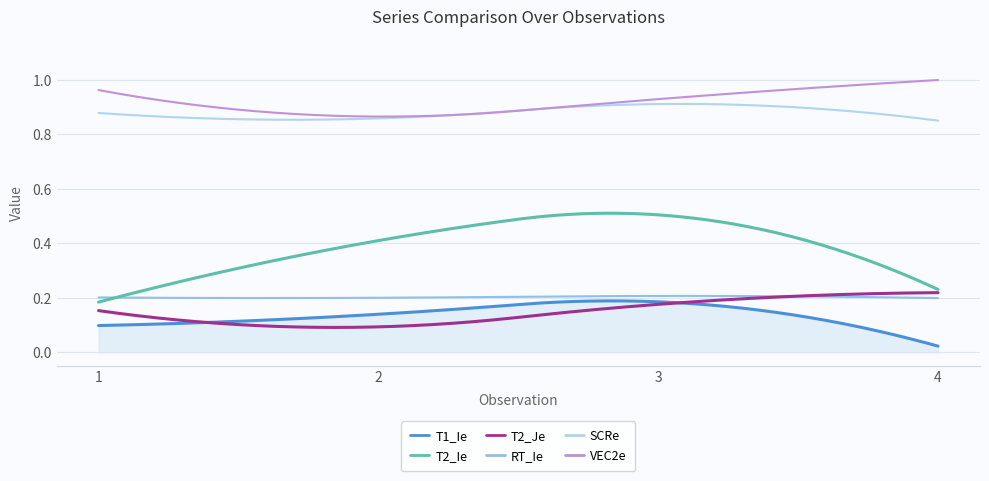

What is the lowest value of the T2_Je series?

0.1